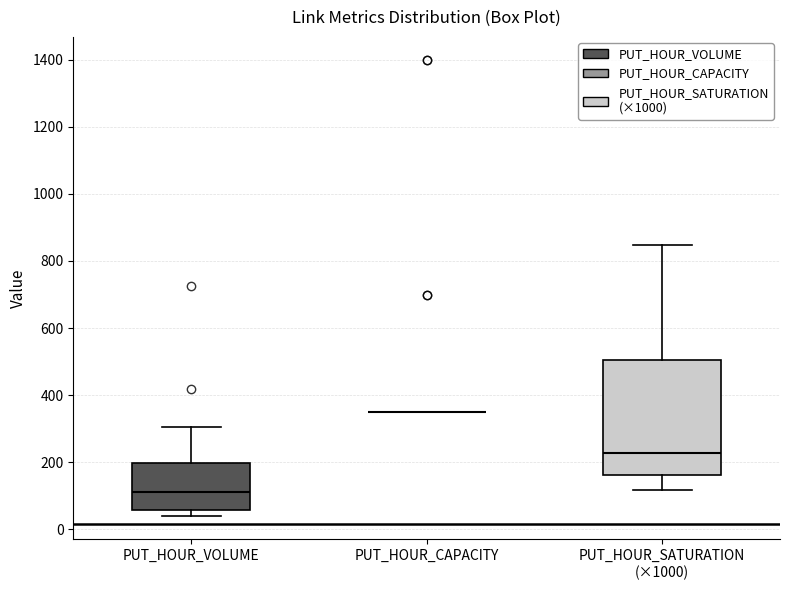

Reading left to right, read every box against the y-axis: the position of its median line, the range the box covers, and the ends of its whiskers. The values are not printed on the chart, so give them approximately, as read against the axis.

PUT_HOUR_VOLUME: median 120, box 60 to 200, whiskers 40 to 300
PUT_HOUR_CAPACITY: box collapsed to a line at 360, whiskers 360 to 360
PUT_HOUR_SATURATION (×1000): median 220, box 160 to 500, whiskers 120 to 840